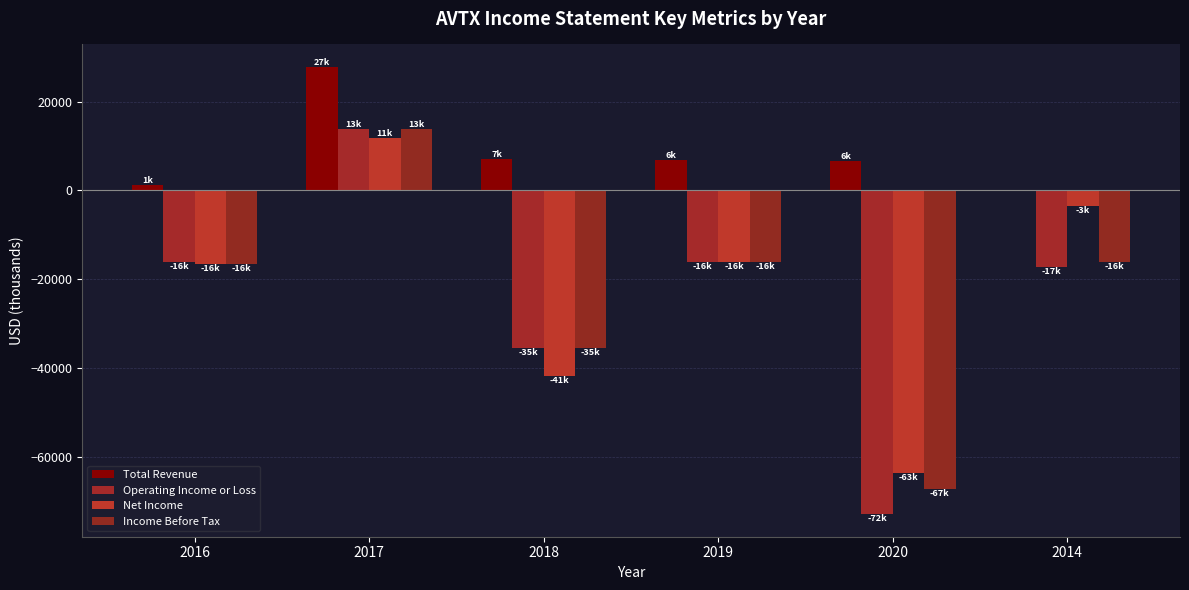

Reading left to right, extract all data points from this chart.

Total Revenue: 1200	27800	7000	6800	6700	0
Operating Income or Loss: -16100	13900	-35400	-16100	-72800	-17100
Net Income: -16500	11900	-41700	-16100	-63500	-3500
Income Before Tax: -16500	13800	-35300	-16000	-67200	-16100